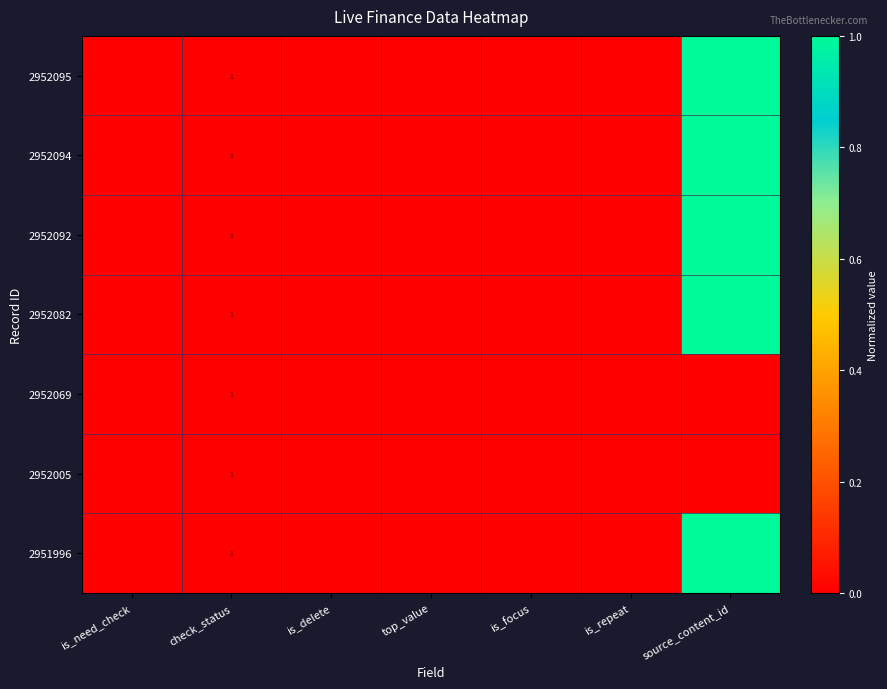

Count the number of categories in the chart.

7